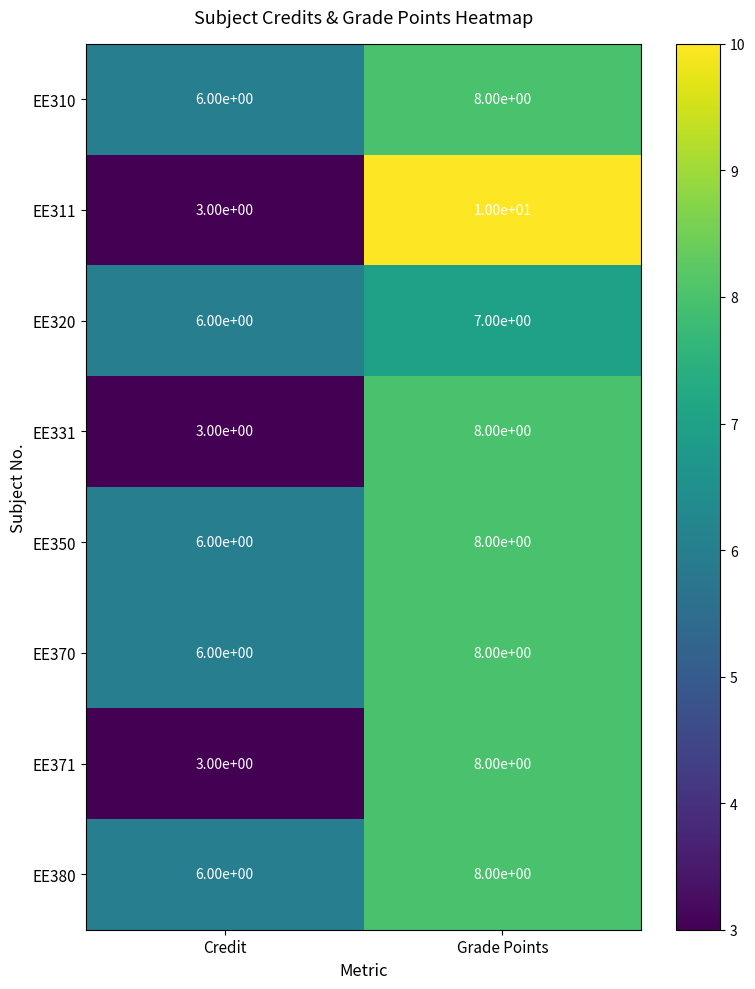

At which label is EE311 closest to 6?

Credit